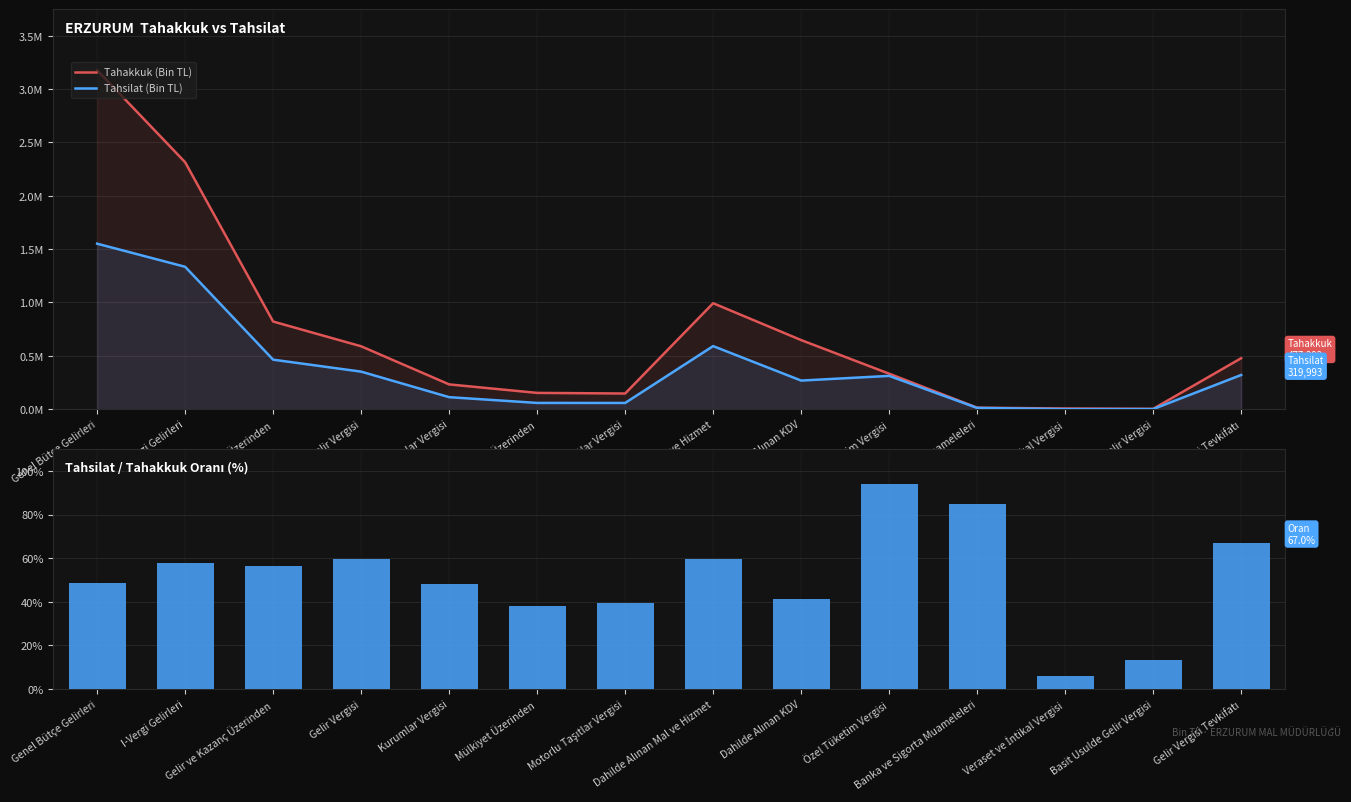

At Motorlu Taşıtlar Vergisi, list the series in order from largest to smallest.

Tahakkuk (Bin TL), Tahsilat (Bin TL), Tahsilat / Tahakkuk (%)